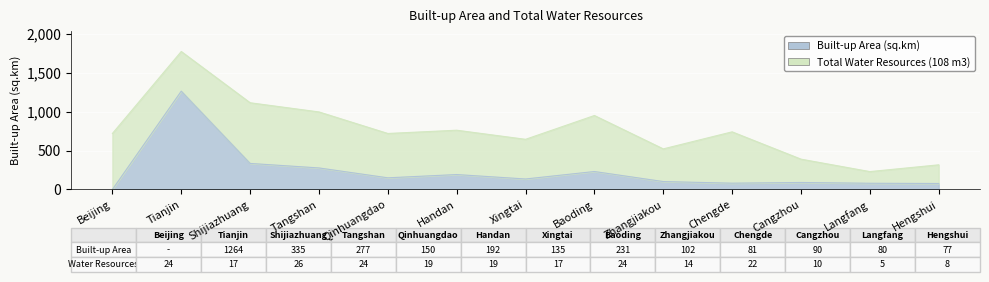

Where is the data nearest to the value 632?

Shijiazhuang